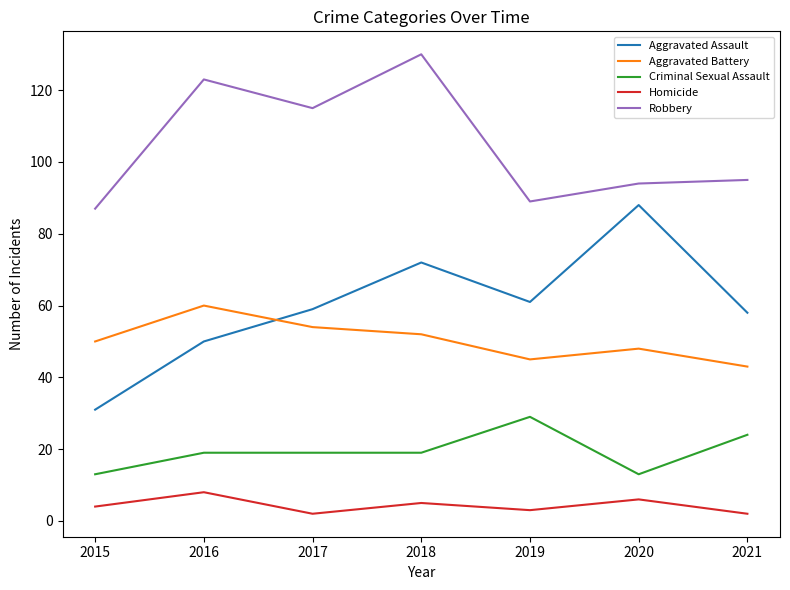

True or false: Robbery and Homicide intersect in this chart.

False